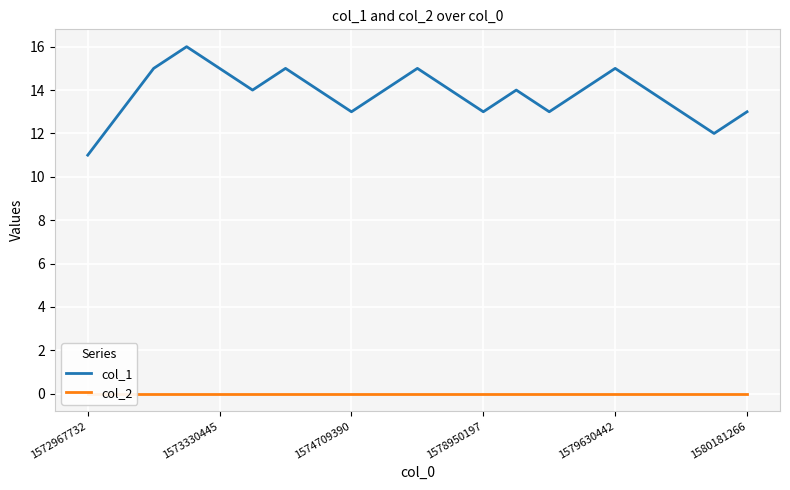

At how many categories does at least one series exceed 0?

21